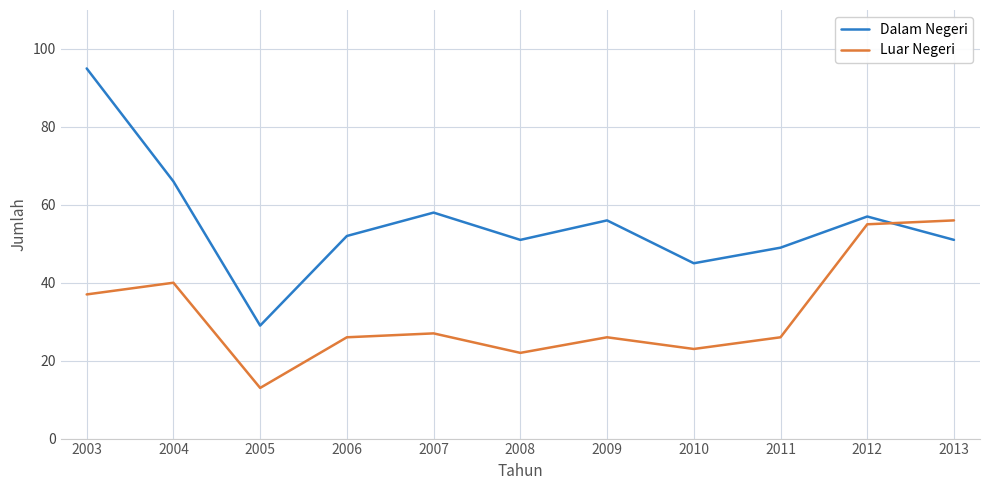

At which label is Luar Negeri closest to 34?

2003